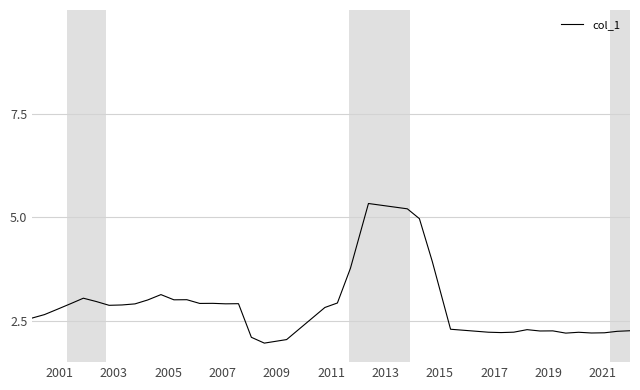

Does the chart display data point markers on the line(s)?

No